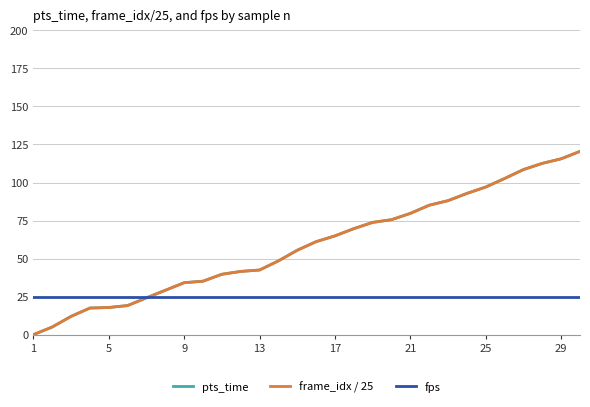

What is the maximum value for pts_time?

120.5